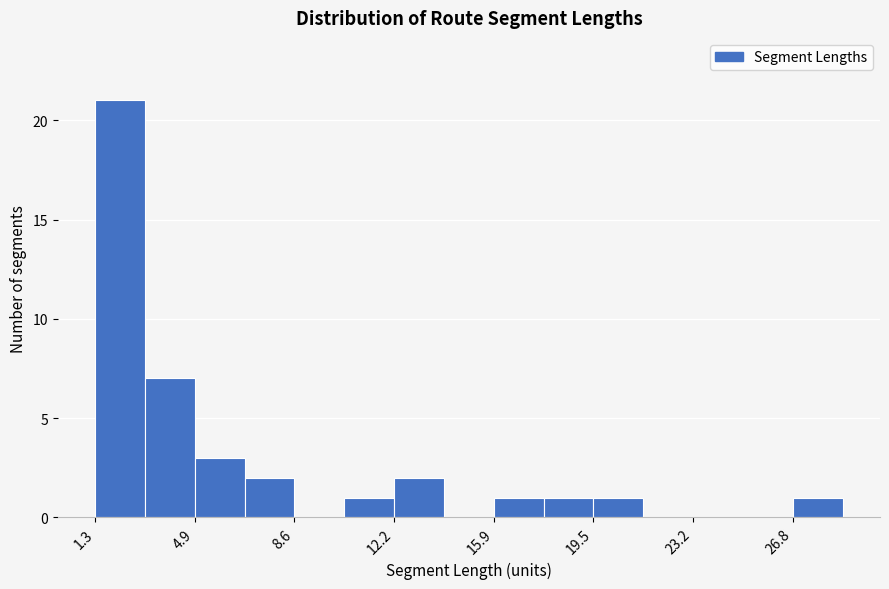

Around what value on the x-axis is the tallest bar? Give the approximate position of its centre, as read against the axis.

2.0